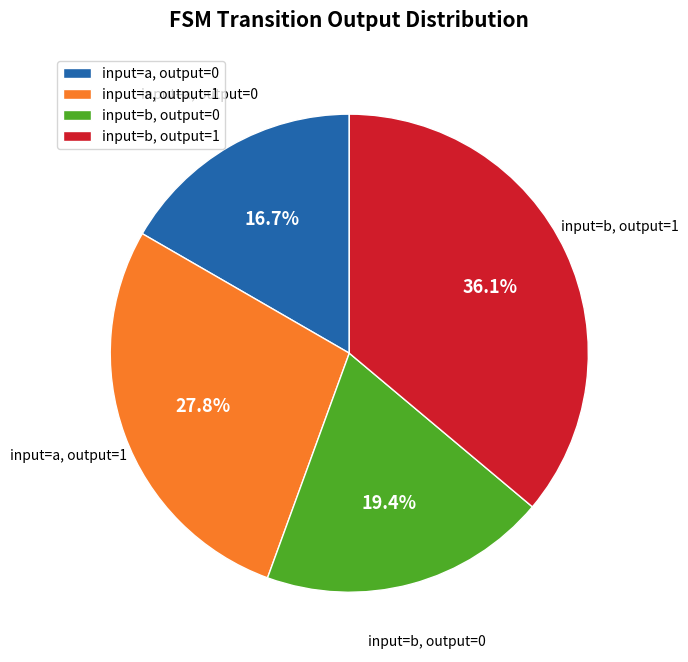

Does any single category account for the majority?

No